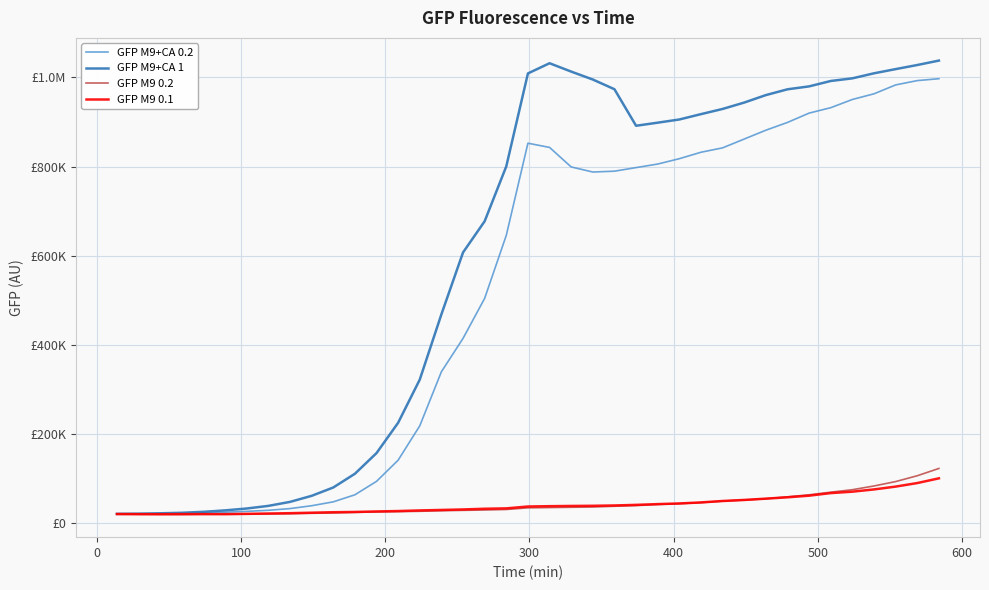

What are all the series names shown in the legend?

GFP M9+CA 0.2, GFP M9+CA 1, GFP M9 0.2, GFP M9 0.1